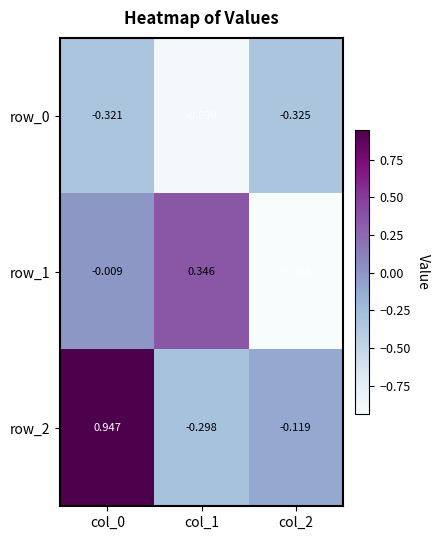

Is the value of row_2 at col_2 greater than the value of row_0 at col_0?

Yes